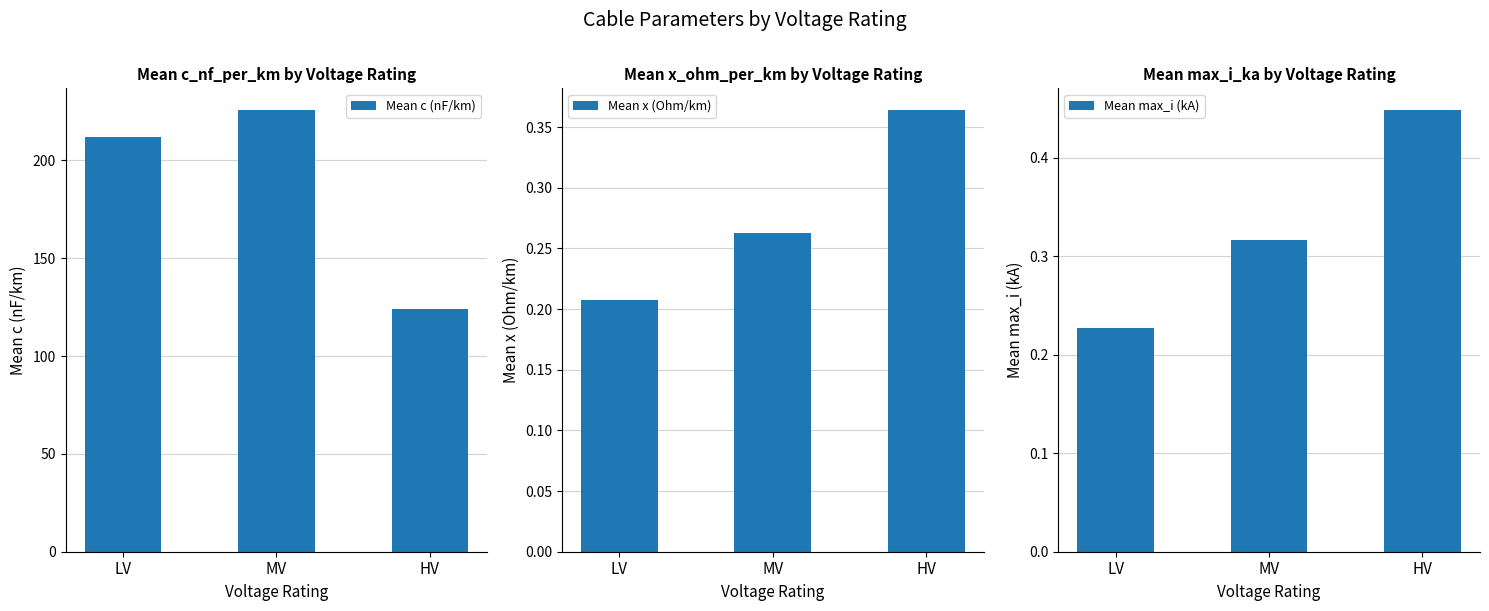

Are the bars horizontal?

No